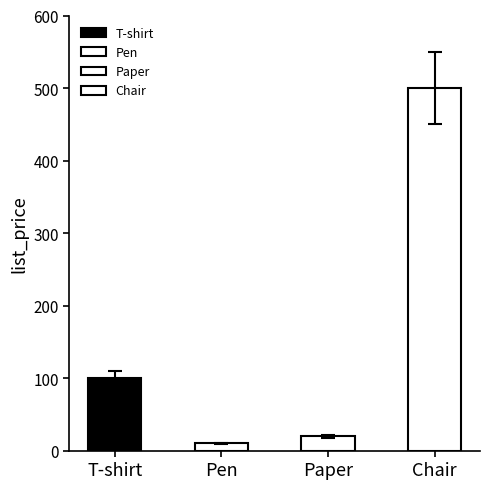

Rank the categories by value from highest to lowest.

Chair, T-shirt, Paper, Pen